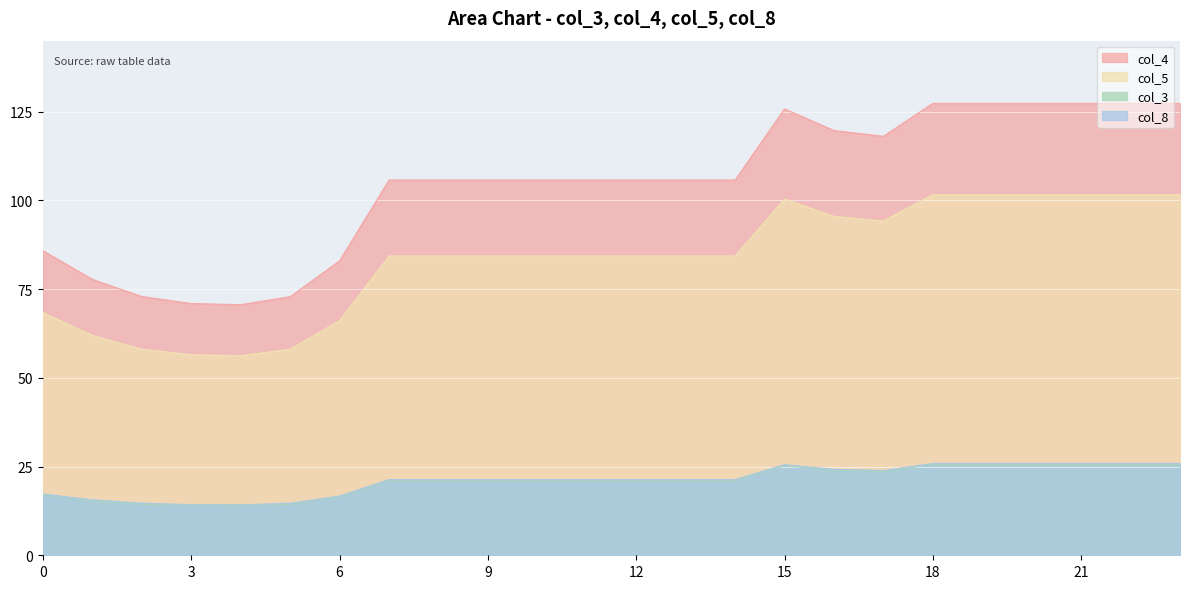

What is the value of the col_8 point at the 13th from the left?

21.3